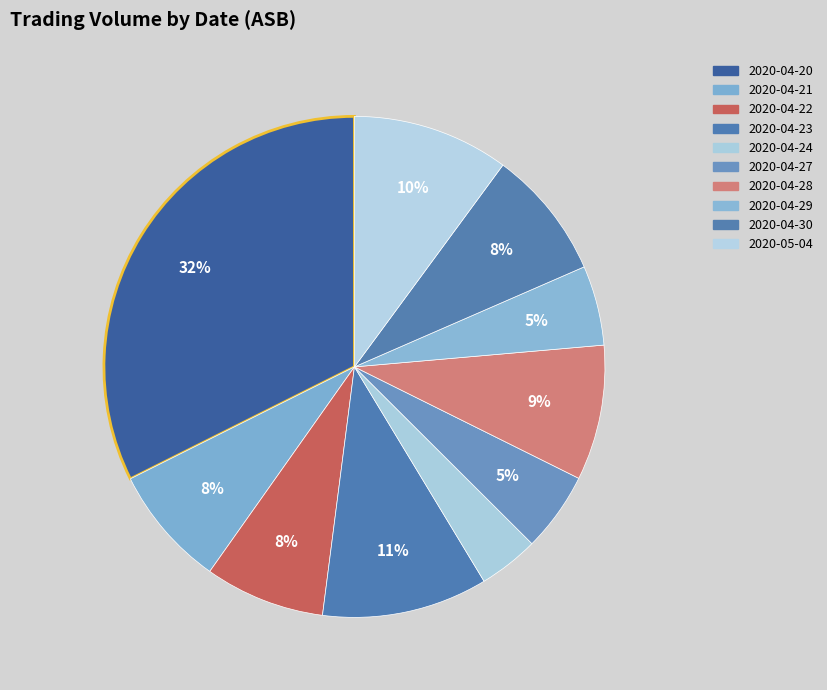

How many slices are in this pie chart?

10